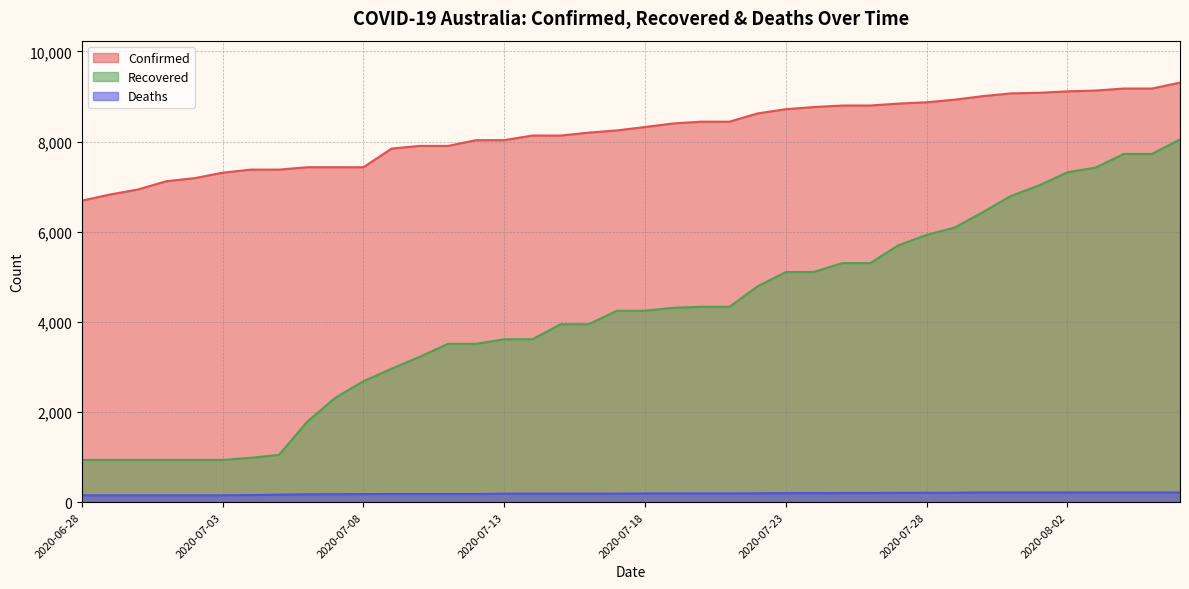

True or false: Recovered and Deaths intersect in this chart.

False